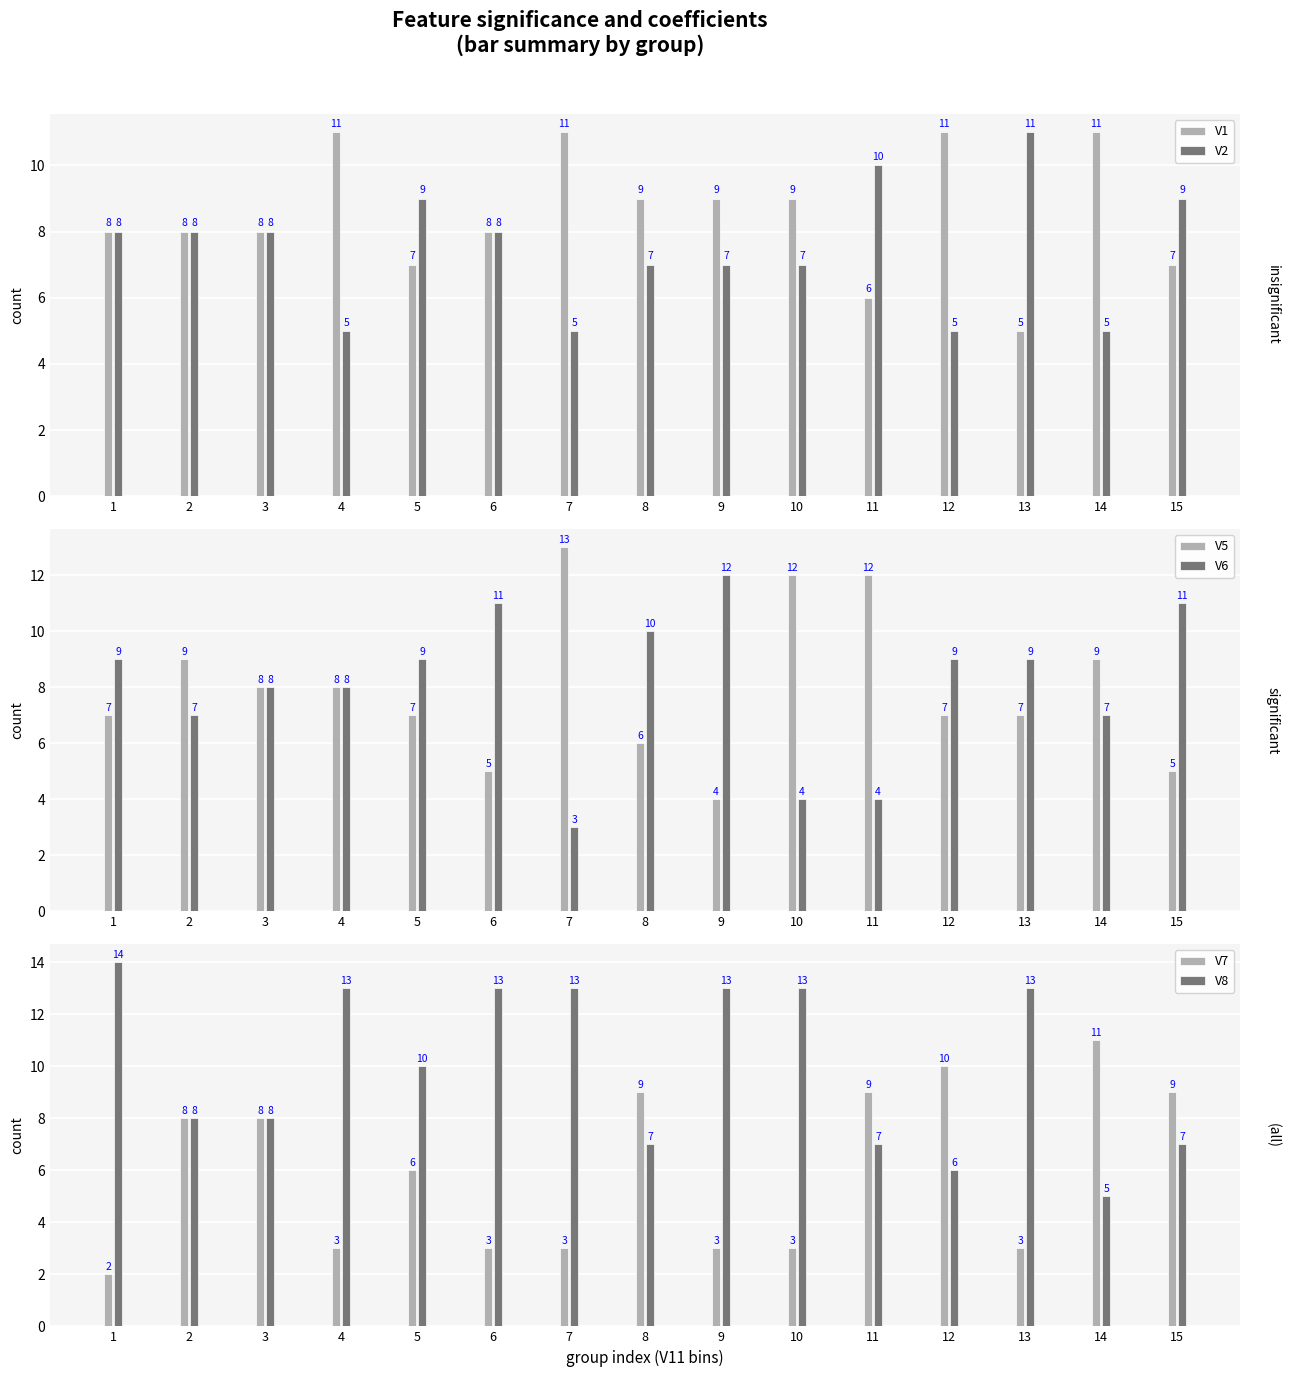

Which series has the largest range (max minus min)?

V5